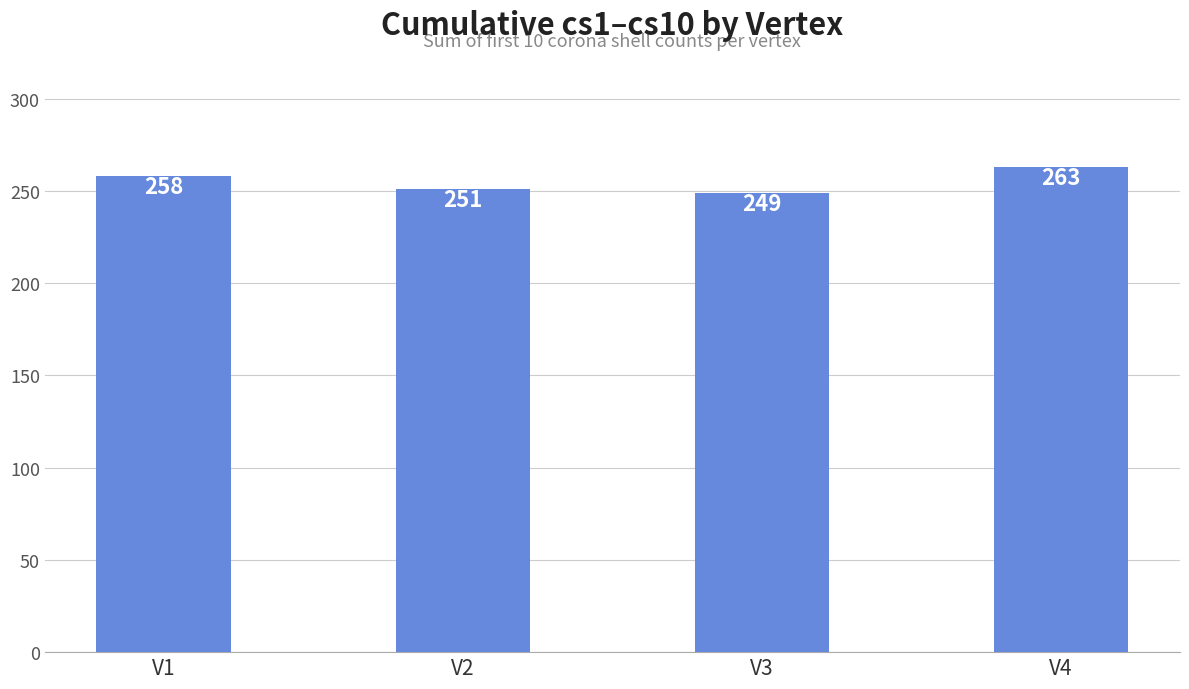

The value at V1 is 258. True or false?

True